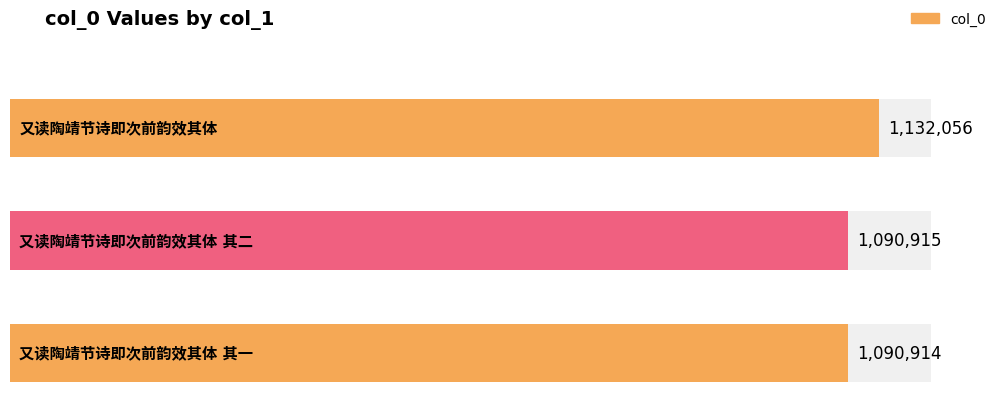

Reading left to right, transcribe all the data shown in this chart.

1132056	1090915	1090914